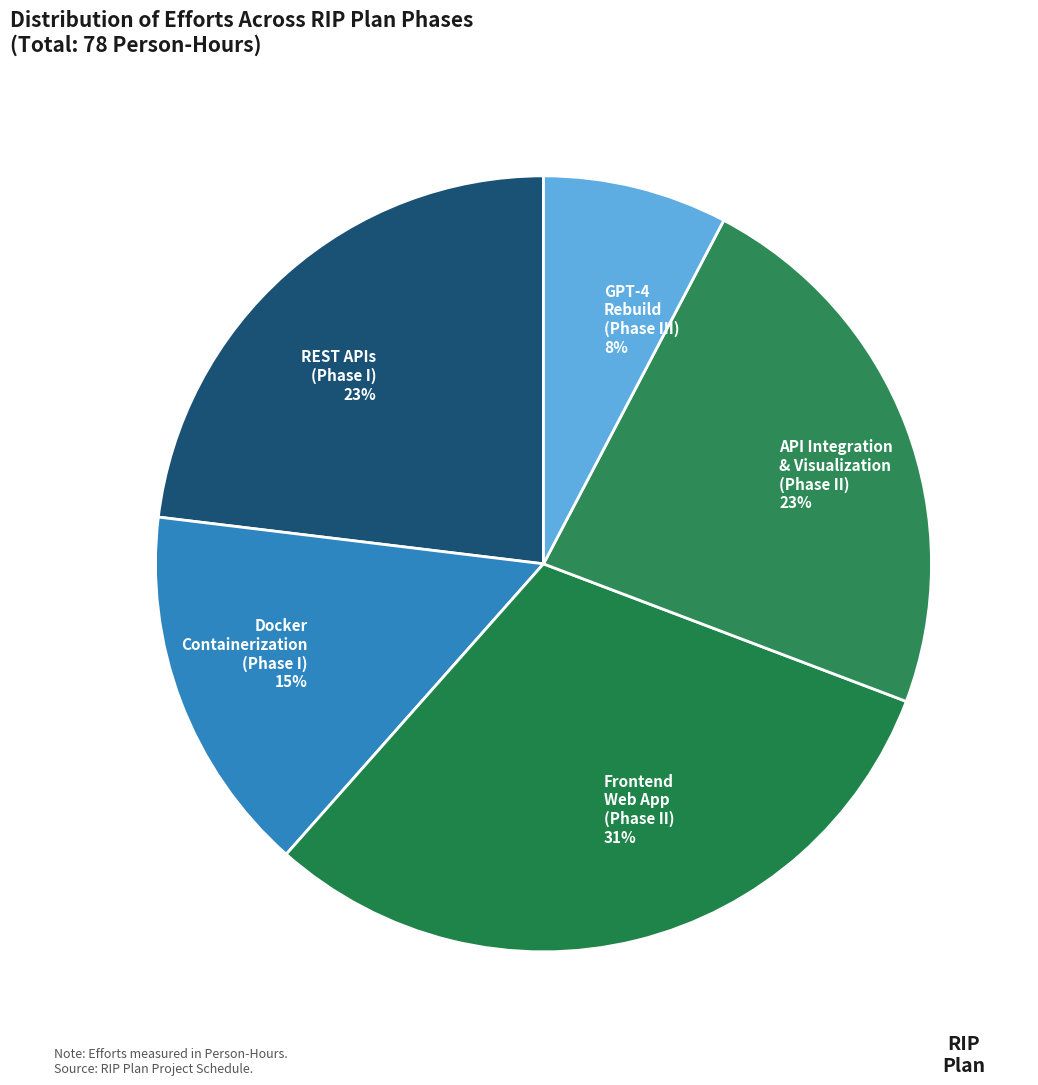

How many segments does this pie chart have?

5